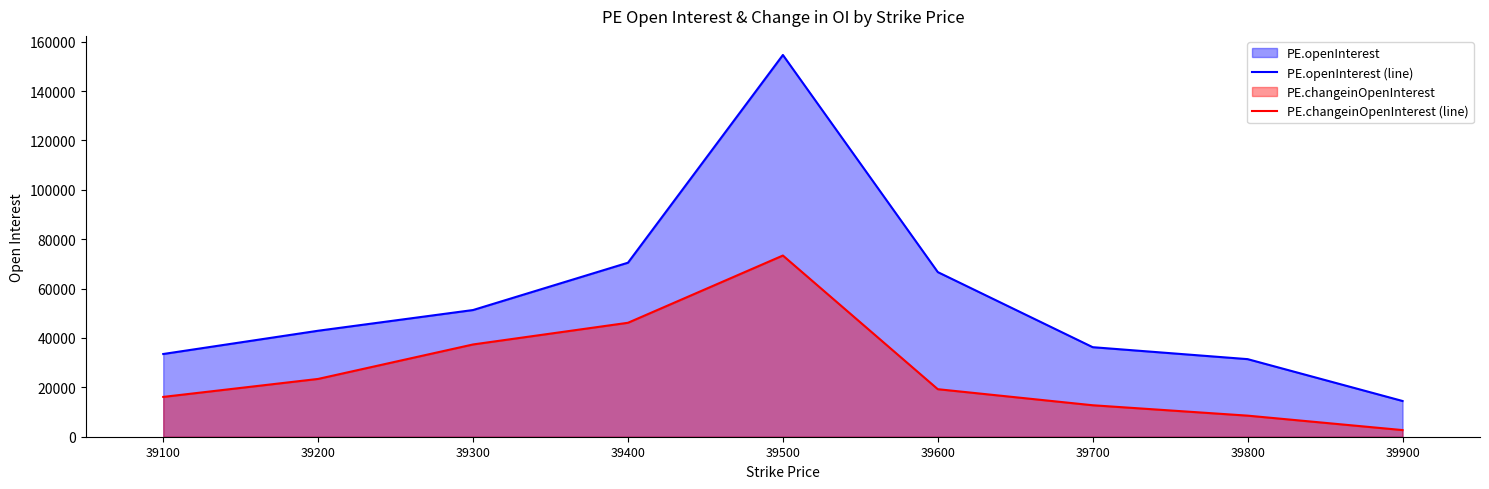

Which series has the widest spread of values?

PE.openInterest (line)